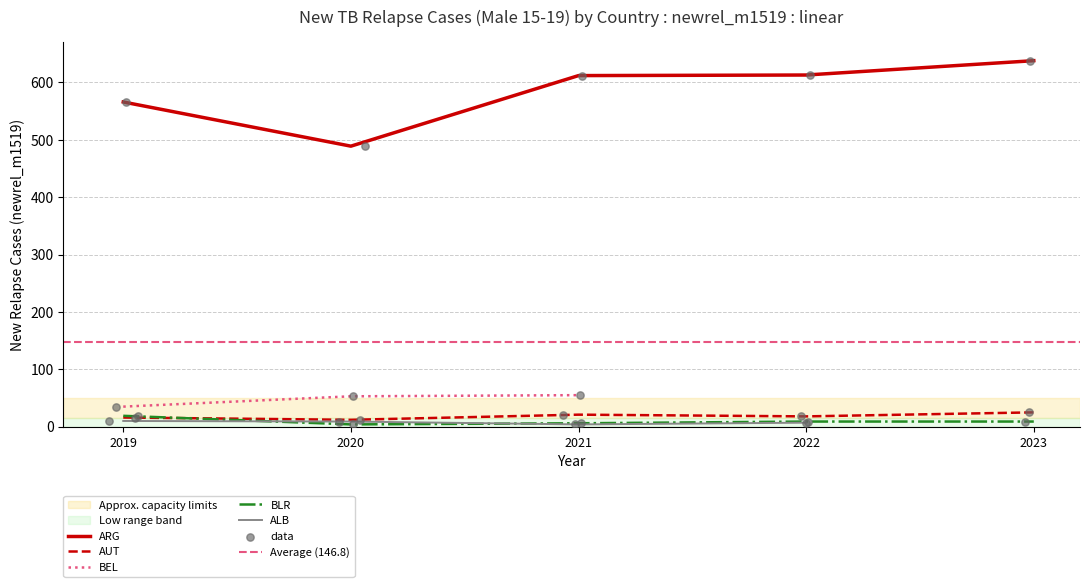

Which series has the largest Y range (max minus min)?

arg